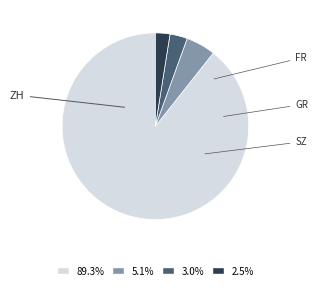

Does any single category account for the majority?

Yes